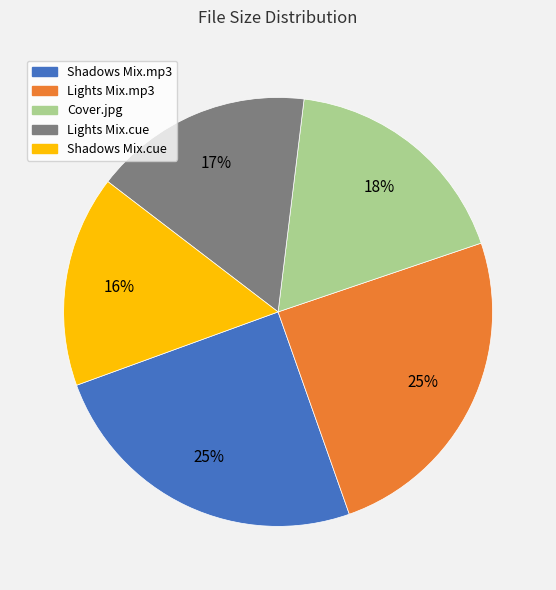

Do Cover.jpg and Lights Mix.mp3 together represent more than half of the pie?

No